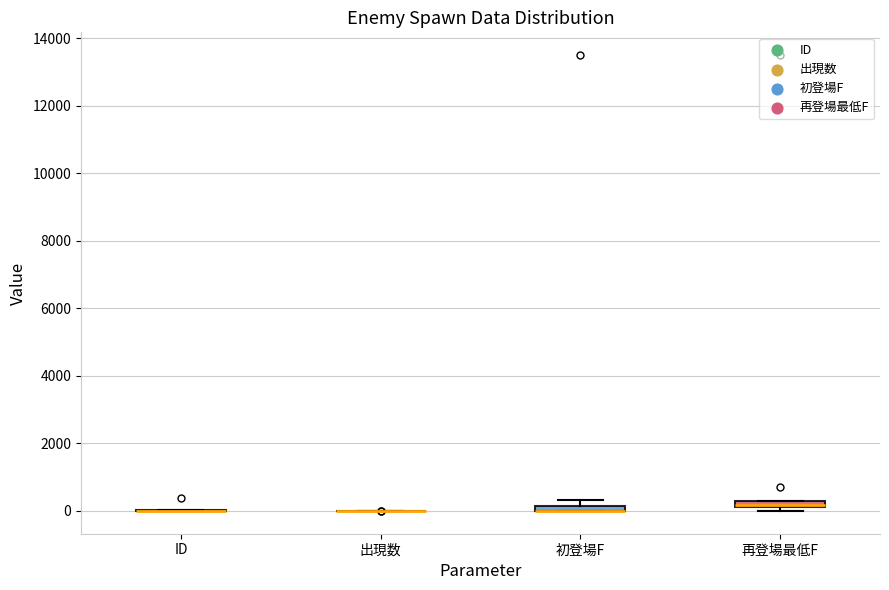

Where is the upper edge of the box for 再登場最低F on the y-axis? The values are not printed on the chart, so give them approximately, as read against the axis.

400